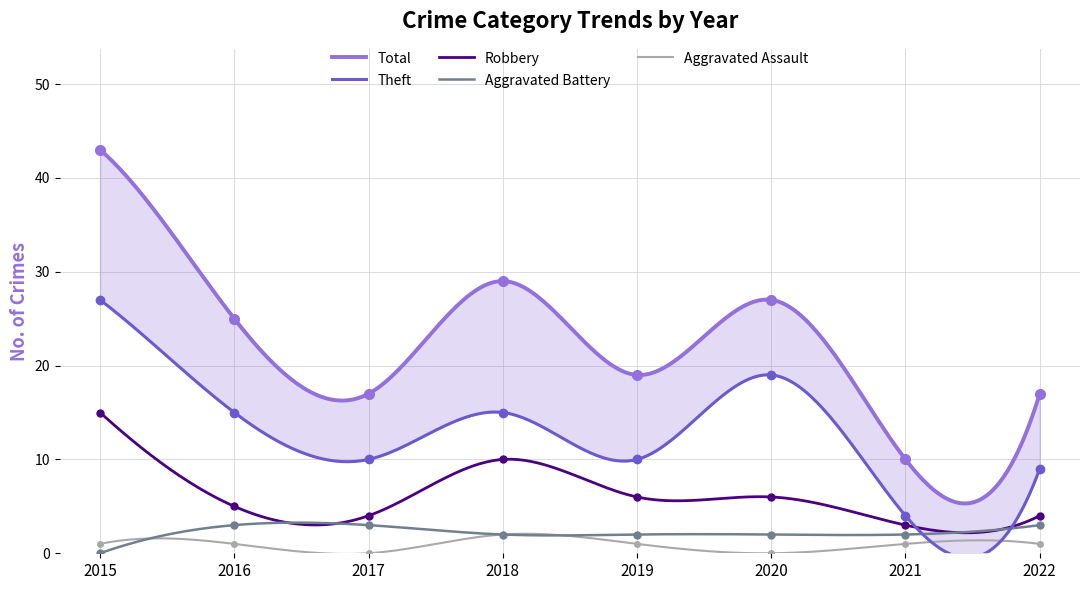

What is the approximate value of Aggravated Battery at 2018?

2